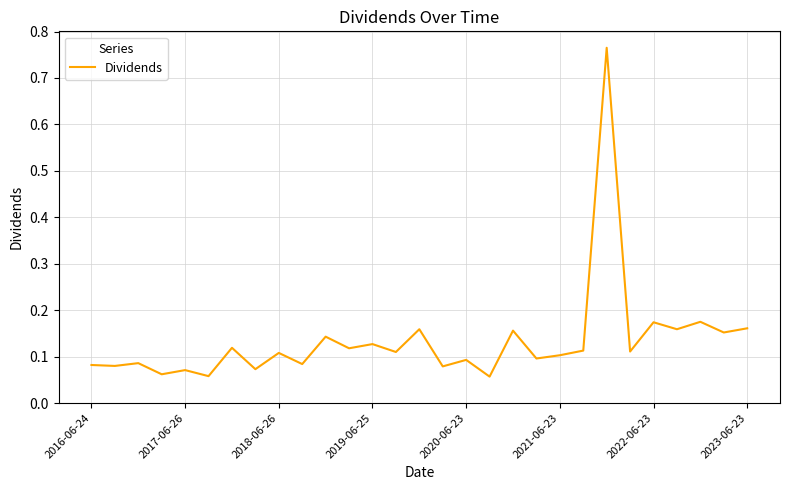

What is the difference between the maximum and minimum values?

0.7